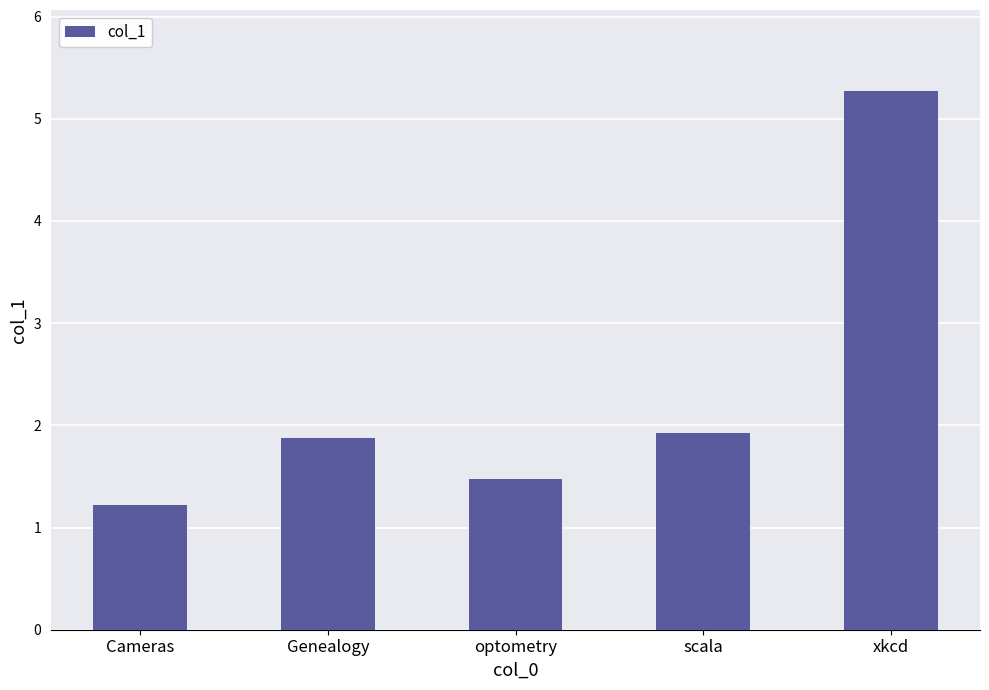

What is the label of the 1st bar from the right?

xkcd